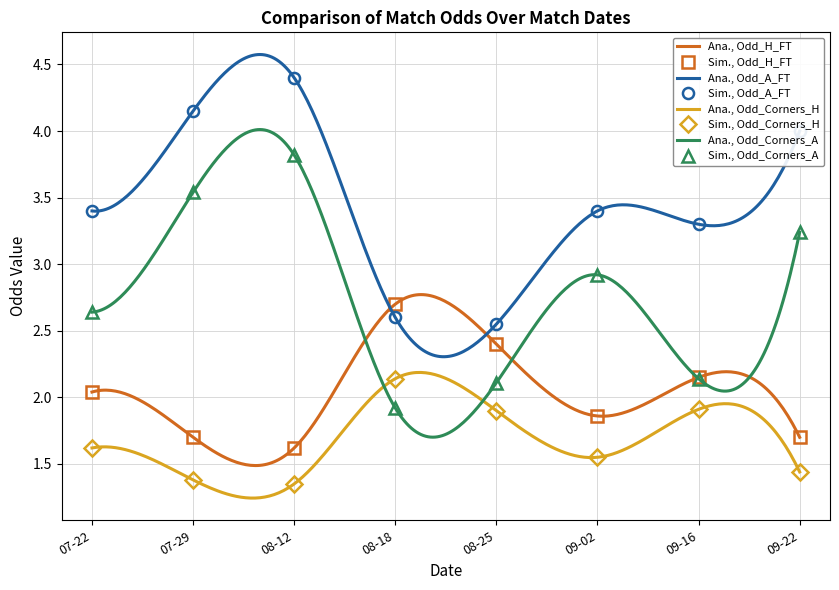

What are all the series names shown in the legend?

Odd_H_FT, Odd_A_FT, Odd_Corners_H, Odd_Corners_A